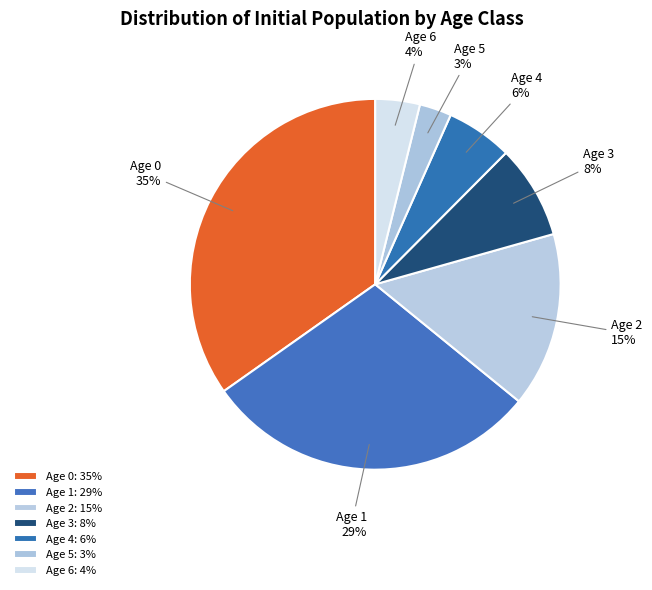

The Age 2 slice represents 24% of the pie. True or false?

False